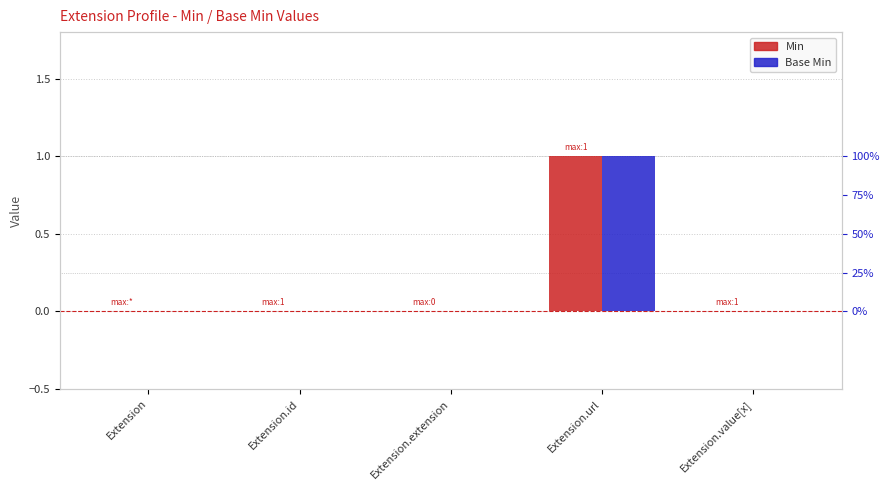

At which category is the sum across all series the highest?

Extension.url